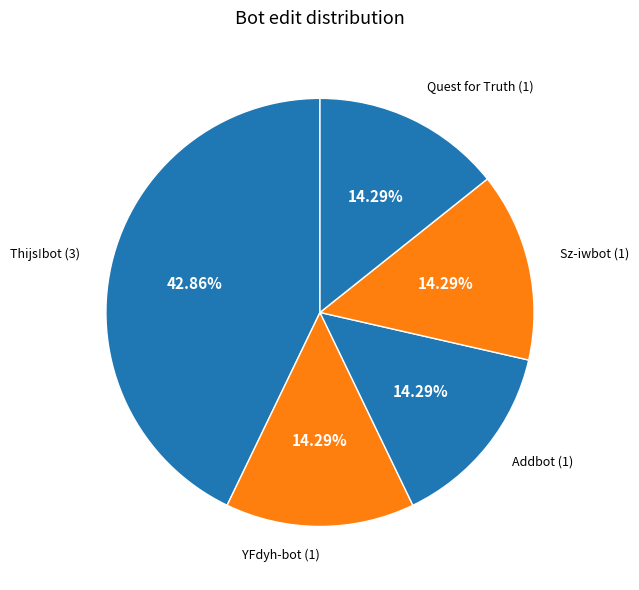

To the nearest percent, what portion does YFdyh-bot represent?

14%